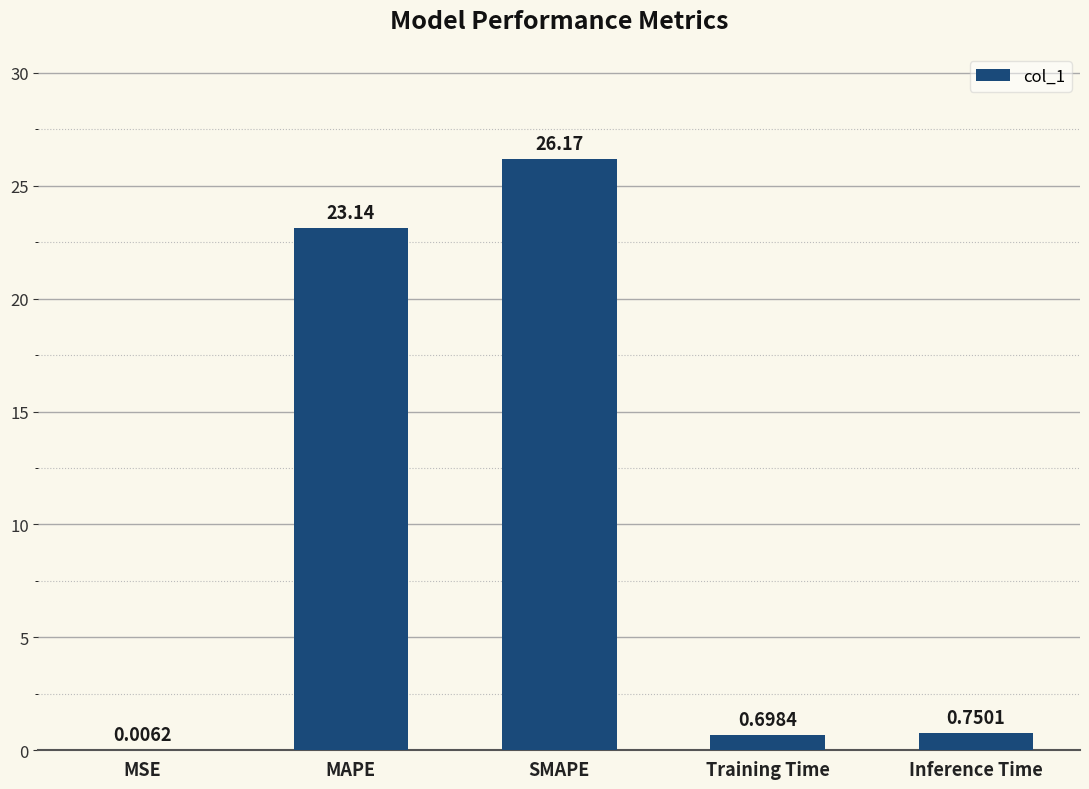

Where is the data nearest to the value 13?

MAPE